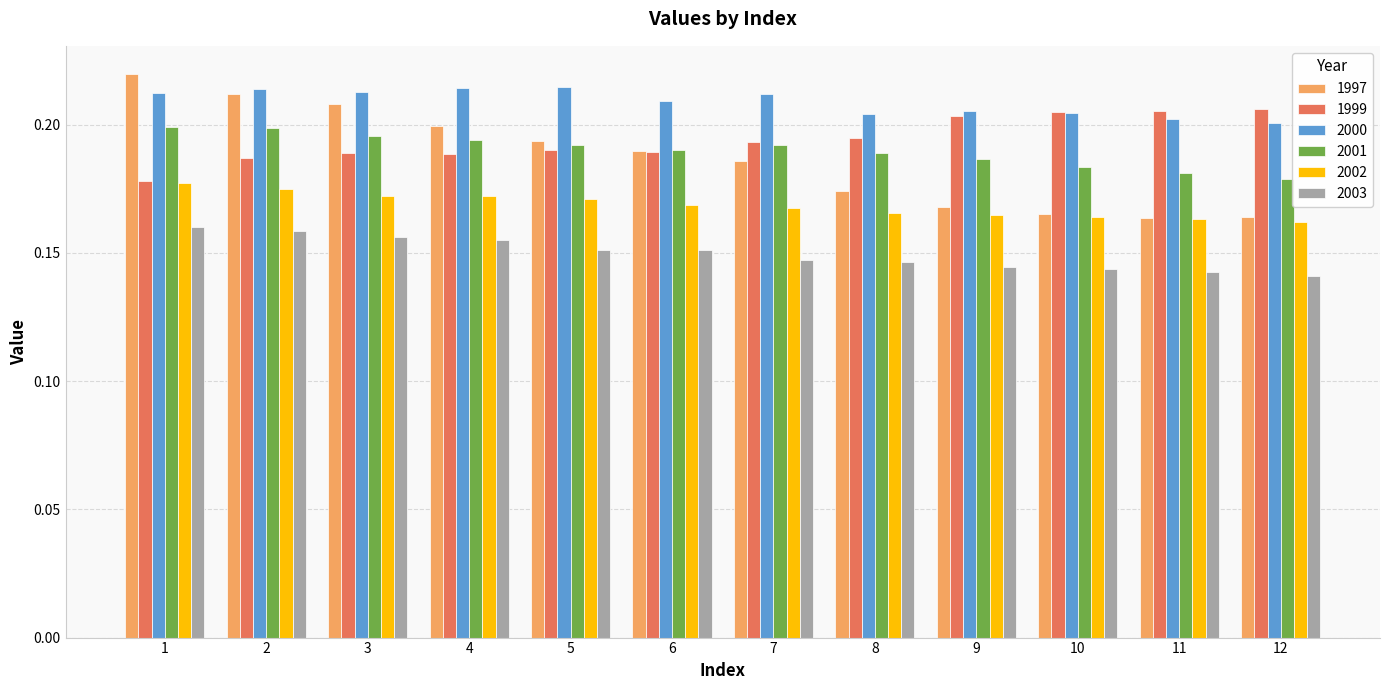

Between 3 and 9, which series saw the biggest shift?

1997